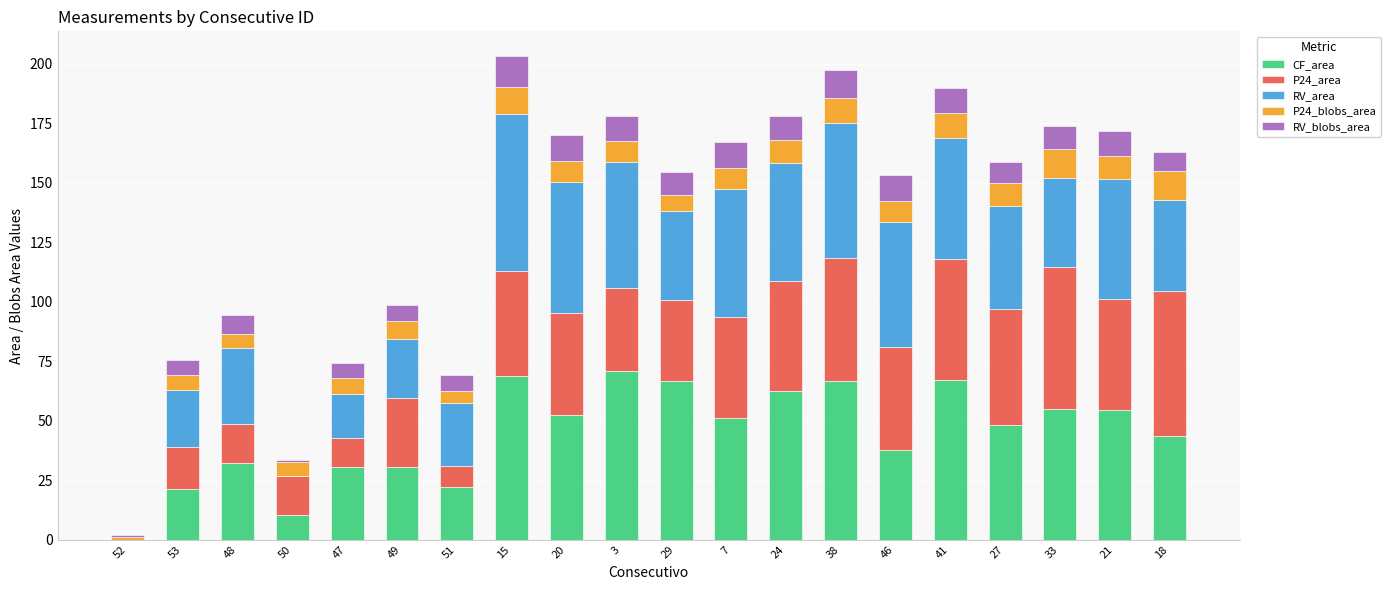

What is the total value across all series at 53?

75.6